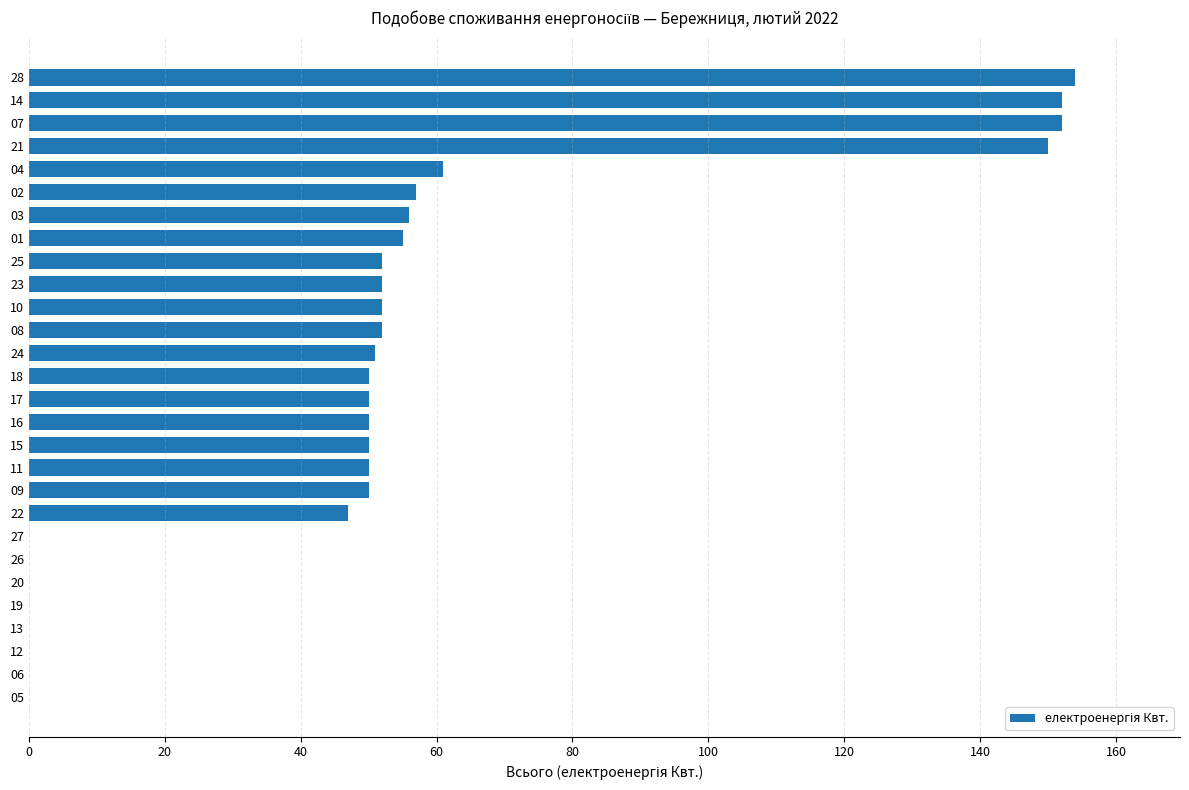

The value at 23 is 29. True or false?

False